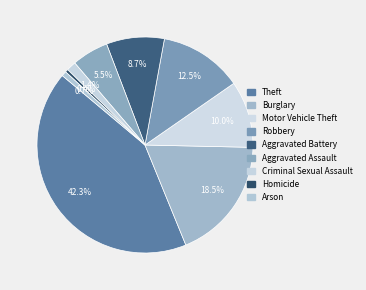

The Burglary slice represents 24% of the pie. True or false?

False